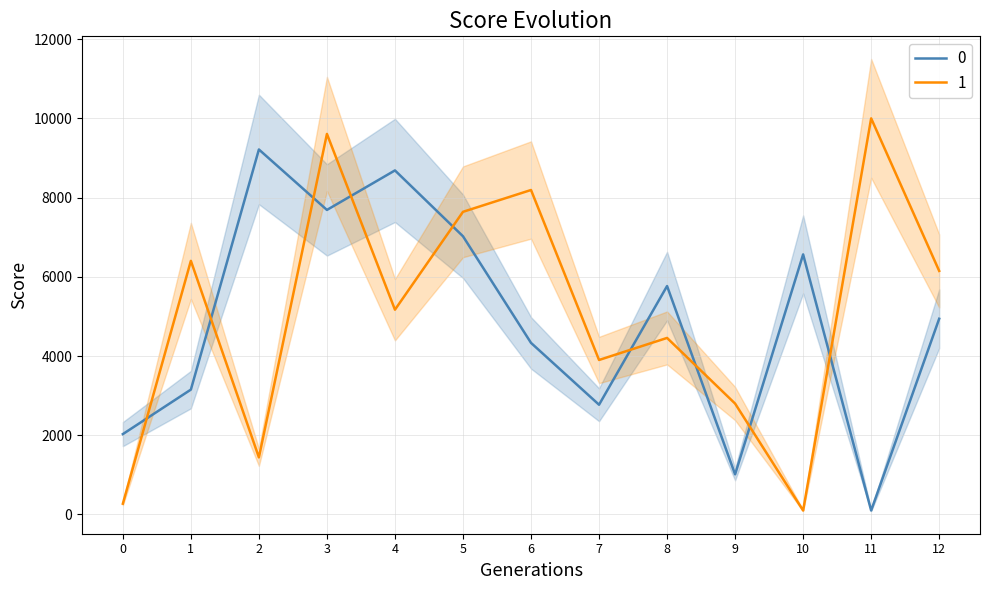

In 0, how many points are lower than both neighbors (excluding endpoints)?

4